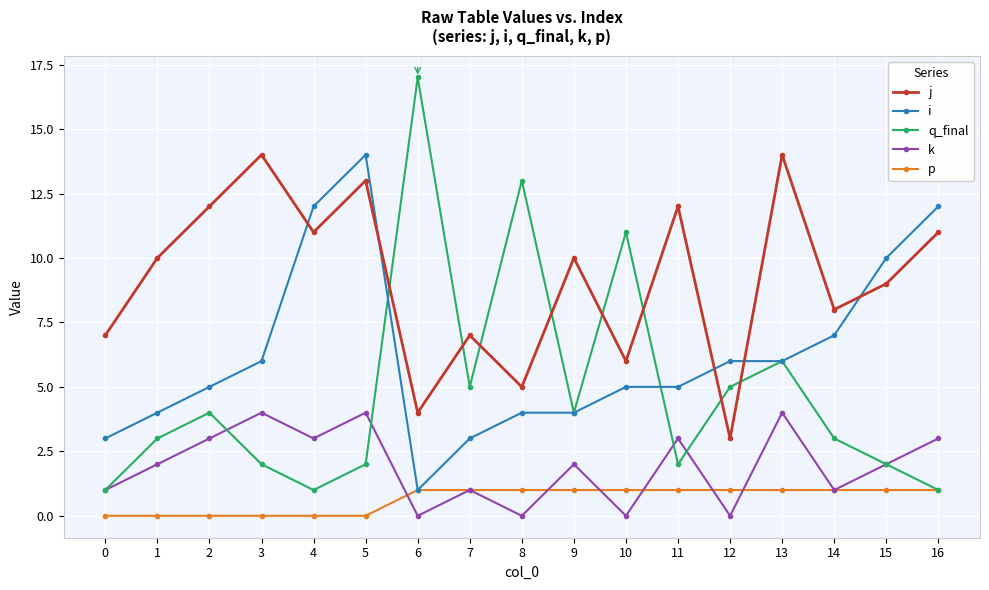

What is the sum of the k values at 10 and 9?

2